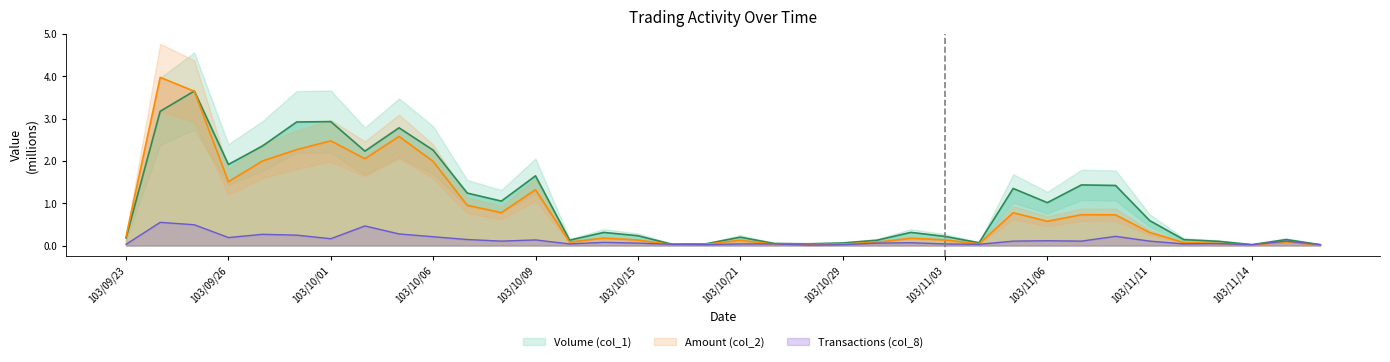

Reading left to right, extract all data points from this chart.

Volume (col_1): 0.2	3.2	3.6	1.9	2.4	2.9	2.9	2.2	2.8	2.3	1.2	1.0	1.6	0.1	0.3	0.2	0.0	0.0	0.2	0.0	0.0	0.1	0.1	0.3	0.2	0.1	1.3	1.0	1.4	1.4	0.6	0.1	0.1	0.0	0.1	0.0
Amount (col_2): 0.2	4.0	3.6	1.5	2.0	2.3	2.5	2.1	2.6	2.0	1.0	0.8	1.3	0.1	0.2	0.1	0.0	0.0	0.1	0.0	0.0	0.0	0.1	0.2	0.1	0.0	0.8	0.6	0.7	0.7	0.3	0.1	0.1	0.0	0.1	0.0
Transactions (col_8): 0.0	0.5	0.5	0.2	0.3	0.2	0.2	0.5	0.3	0.2	0.1	0.1	0.1	0.0	0.1	0.1	0.0	0.0	0.0	0.0	0.0	0.0	0.1	0.1	0.0	0.0	0.1	0.1	0.1	0.2	0.1	0.0	0.0	0.0	0.1	0.0